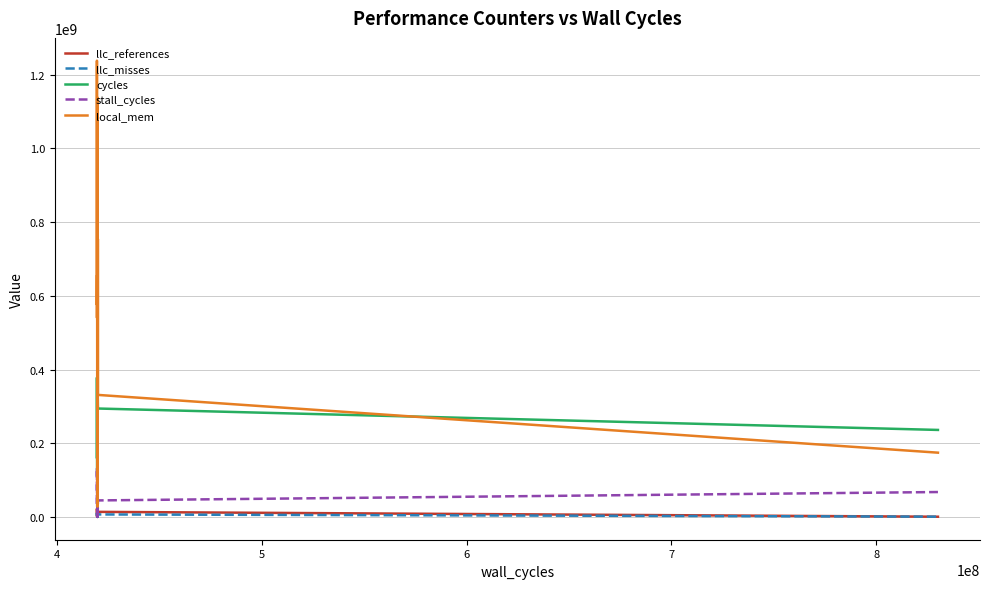

Which series has the largest range (max minus min)?

local_mem